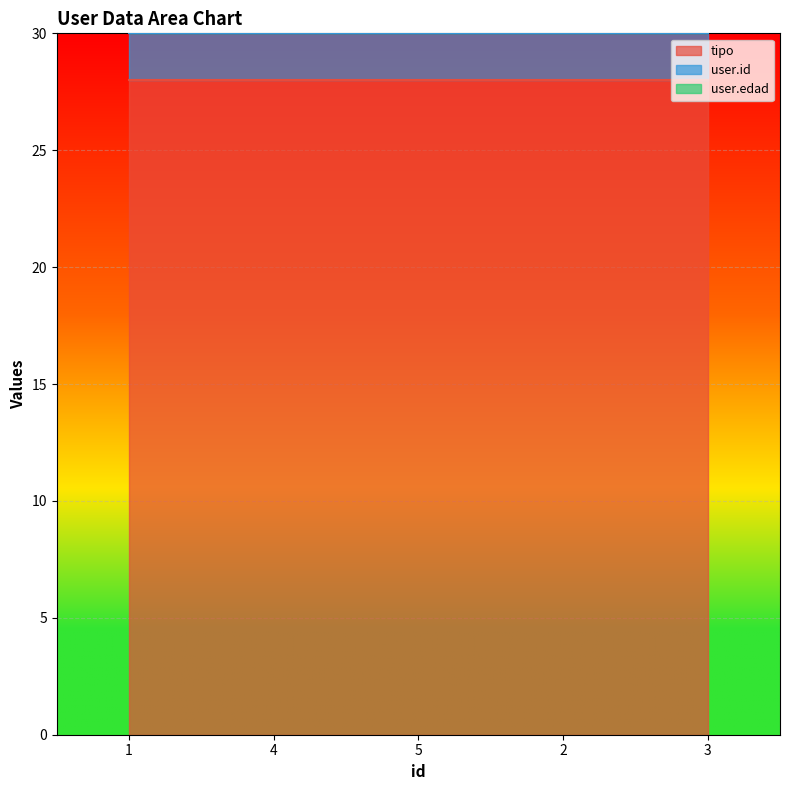

Which series has the largest total across all categories?

tipo